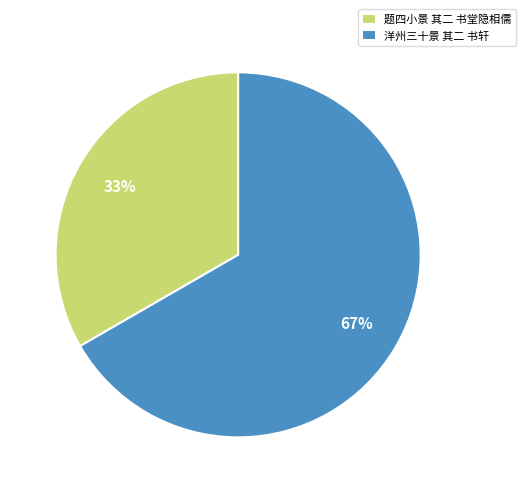

To the nearest percent, what percentage of the pie is 题四小景 其二 书堂隐相儒?

33%